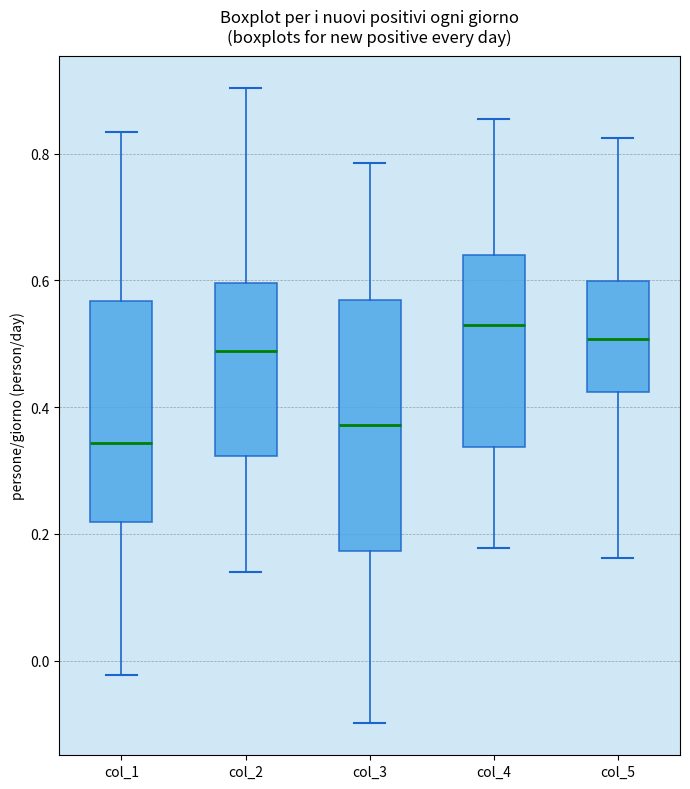

Which box is the tallest, from its lower edge to its upper edge?

col_3